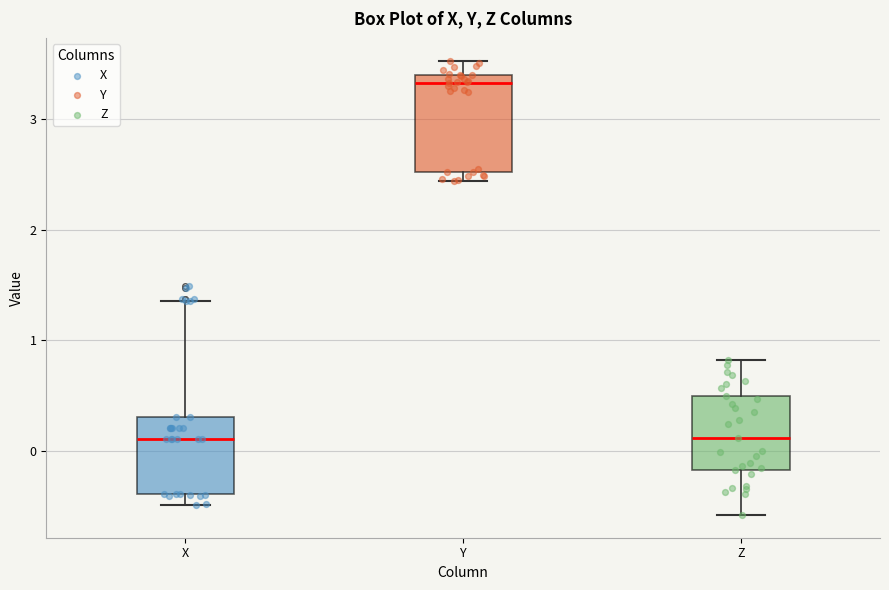

Which box is the tallest, from its lower edge to its upper edge?

Y